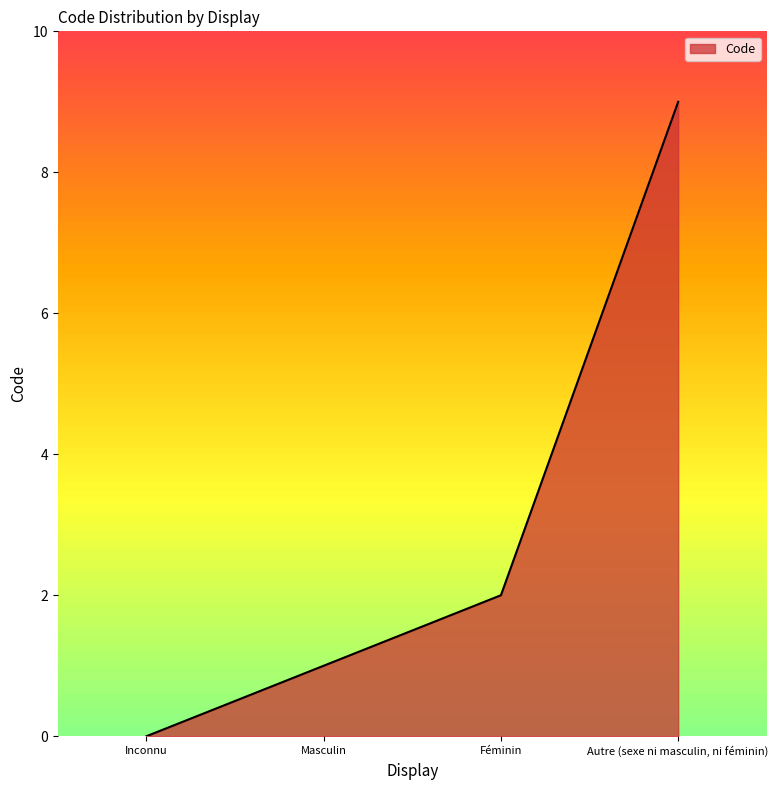

True or false: the data shows 0 at Inconnu.

True